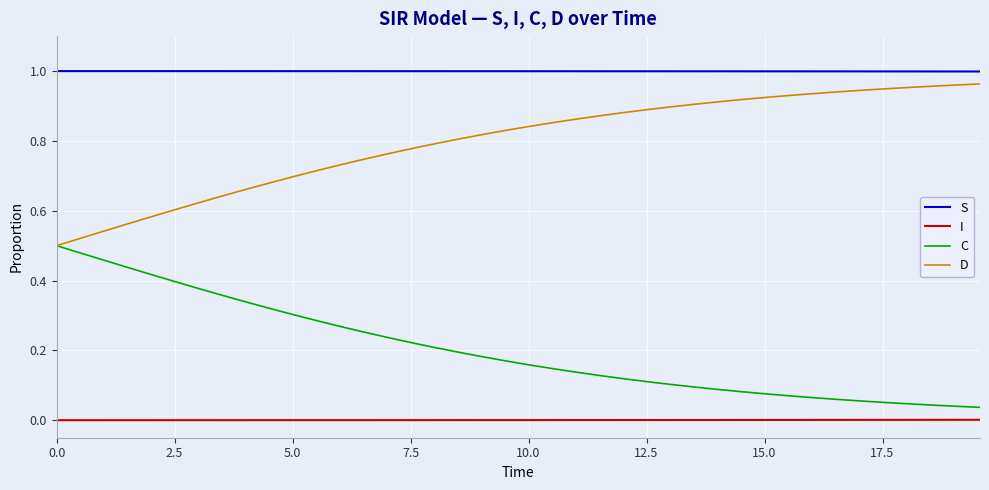

True or false: C and S cross at least once.

False